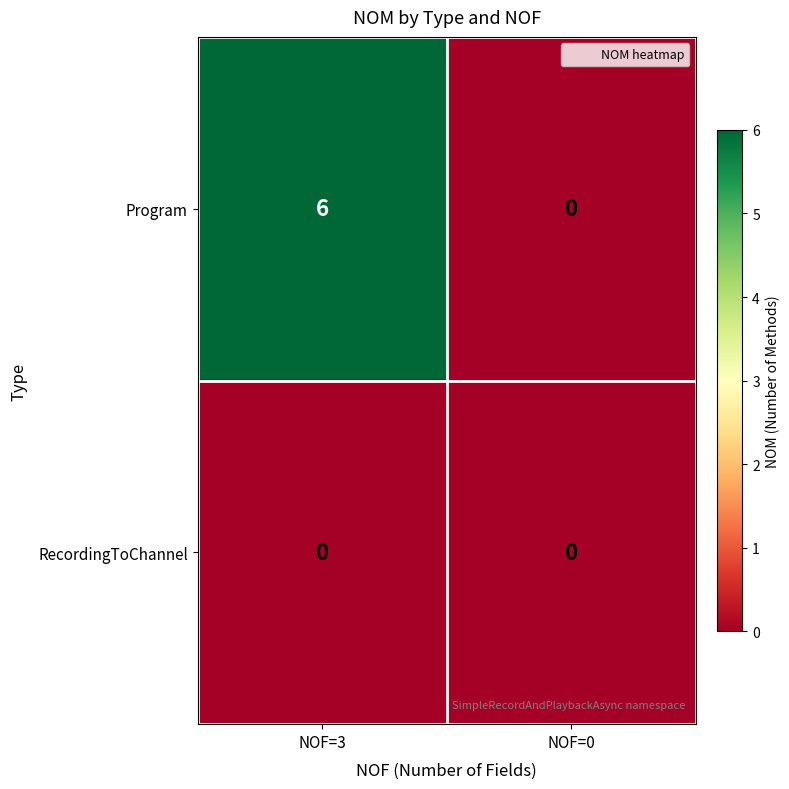

What is the sum of all Program values?

6